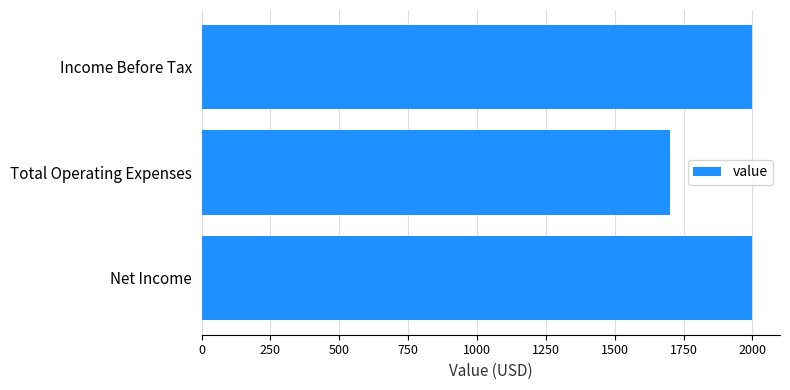

True or false: the data shows 2903 at Total Operating Expenses.

False